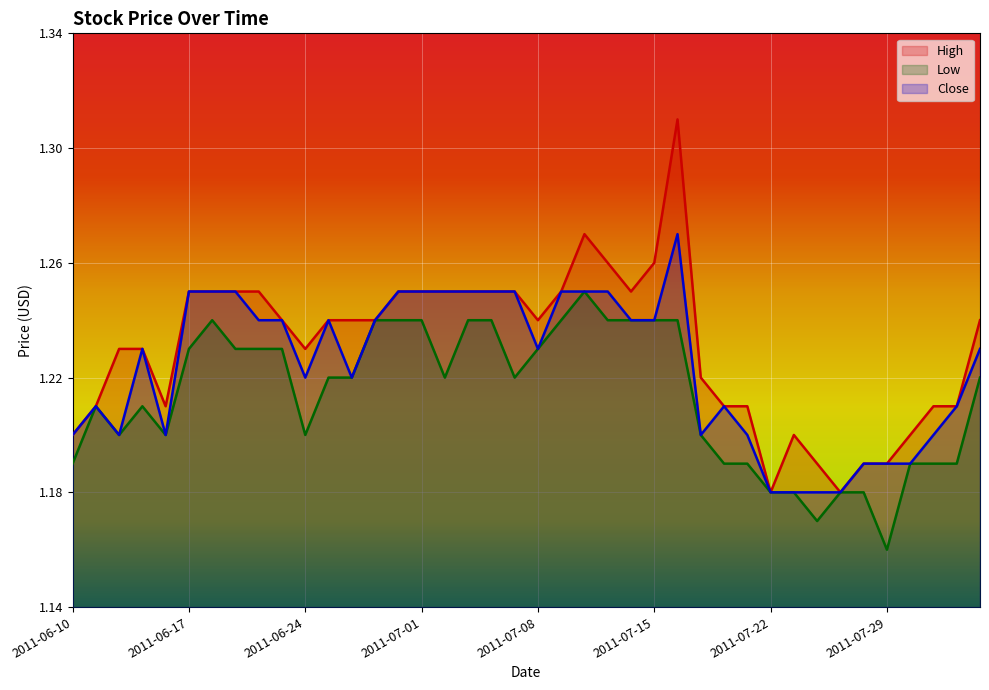

Rank the series by their average value, from highest to lowest.

High, Close, Low